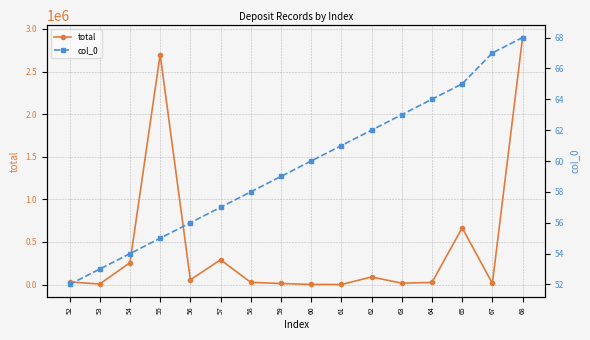

Does the chart have visible grid lines?

Yes